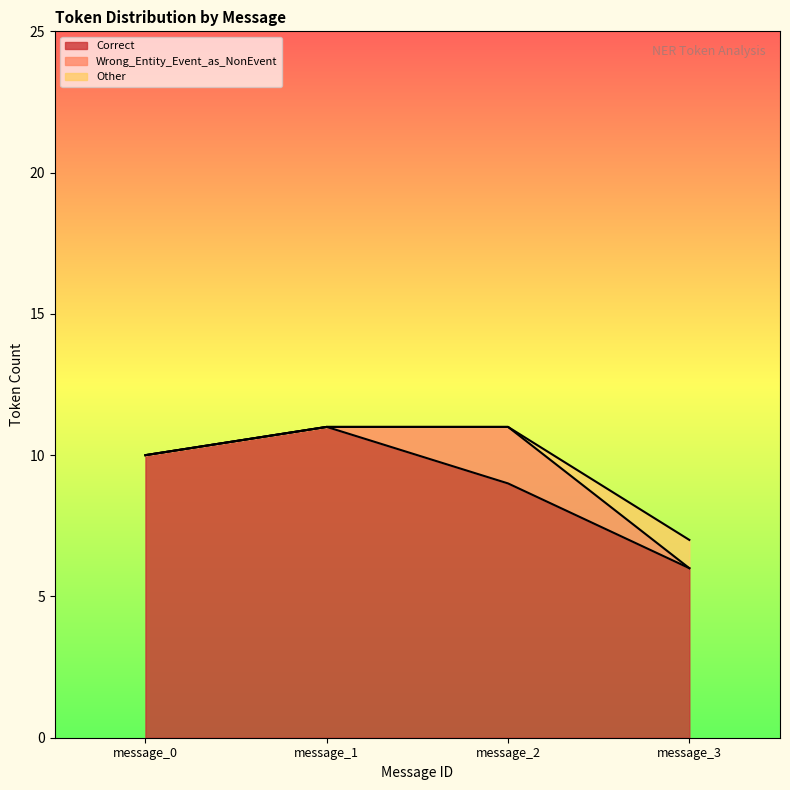

True or false: Correct has a value of 15 at message_0.

False